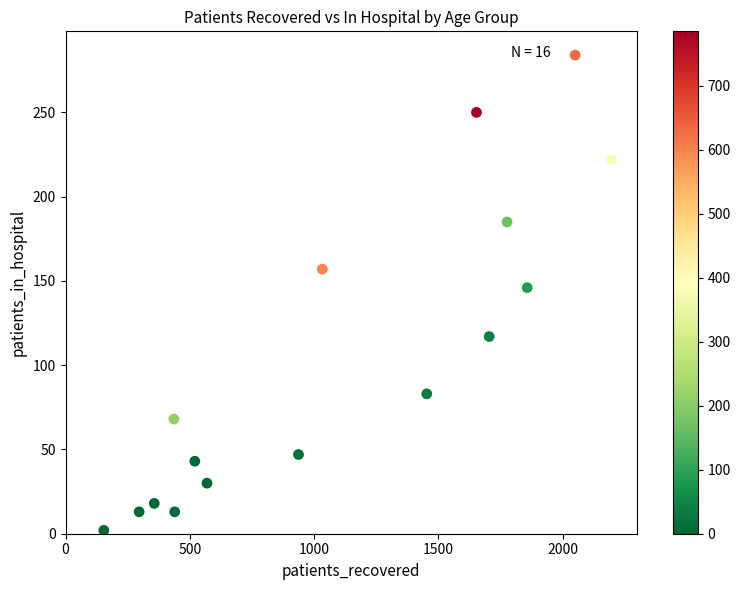

What Y value in the scatter plot is closest to 143?

146